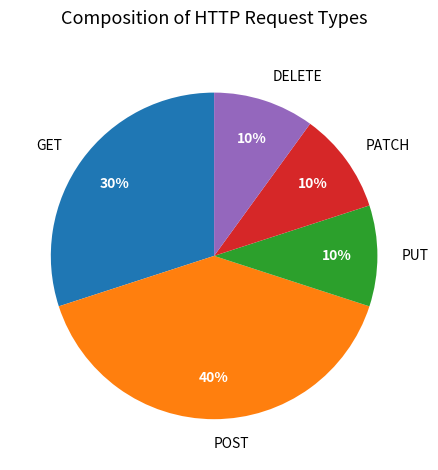

To the nearest percent, what portion does GET represent?

30%